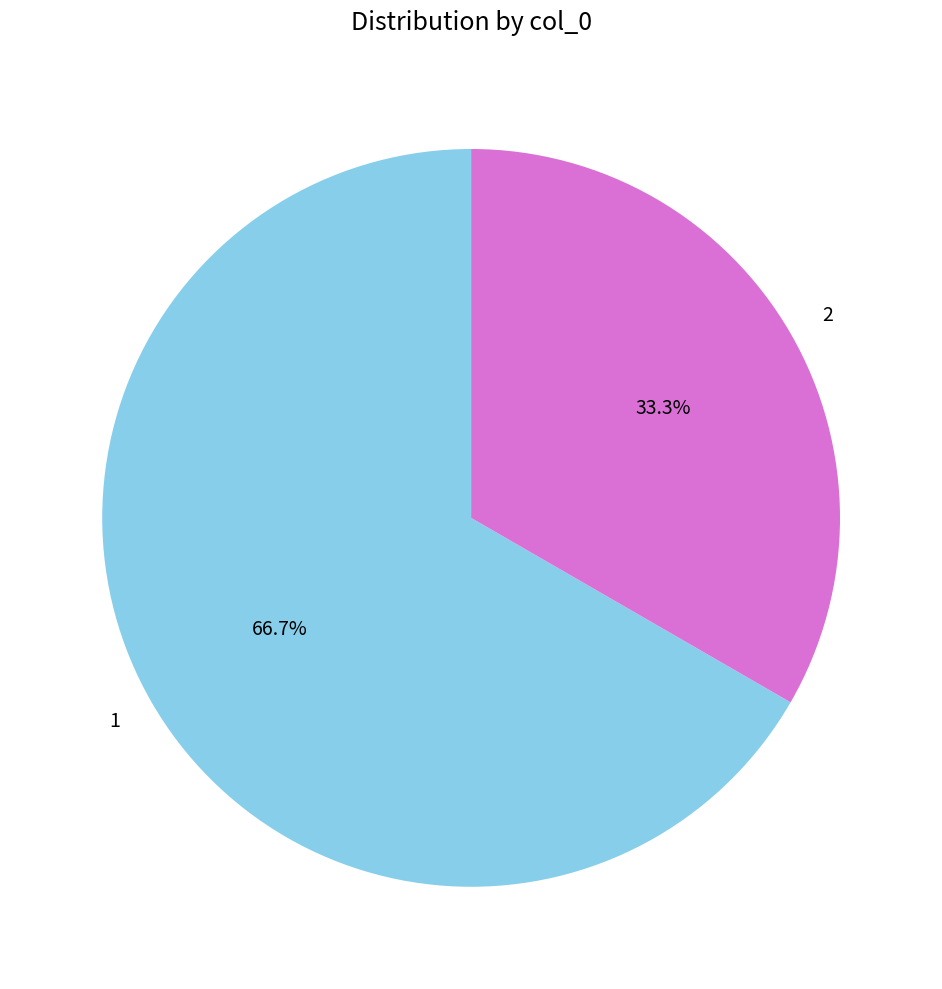

To the nearest percent, what is the difference between the 2 and 1 slice percentages?

33%